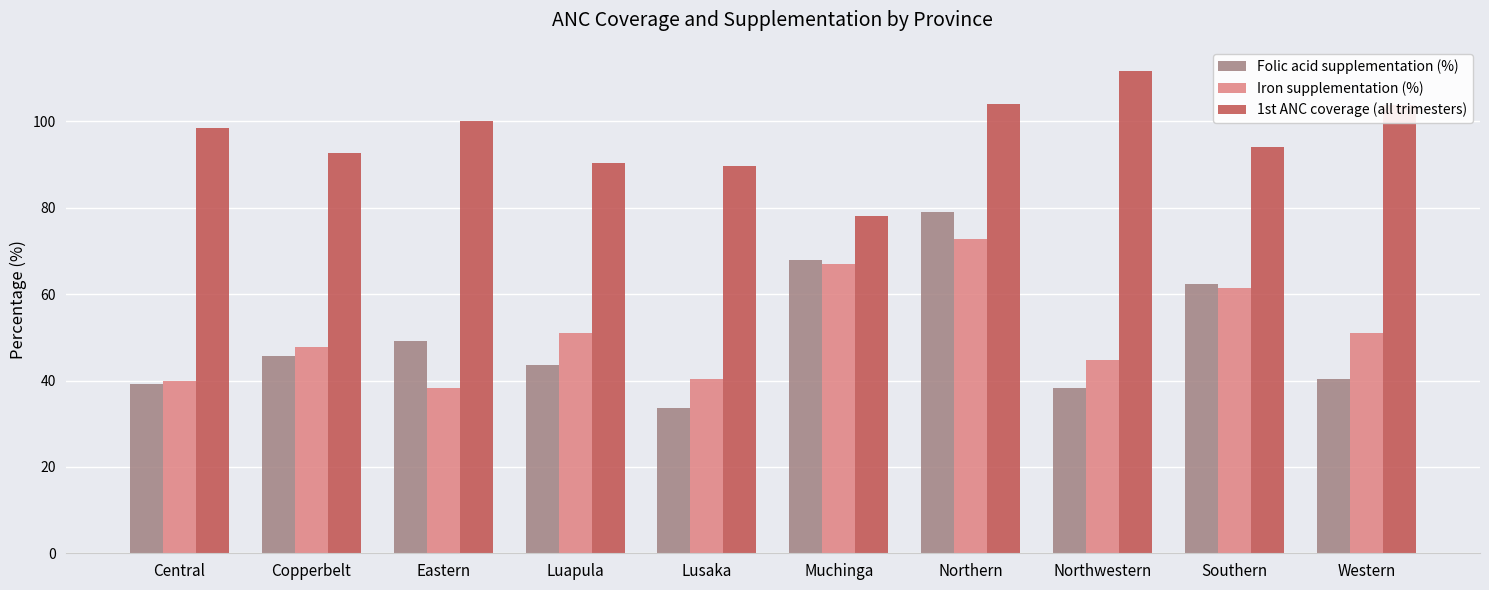

What is the sum of the Iron supplementation (%) values at Southern and Luapula?

112.6